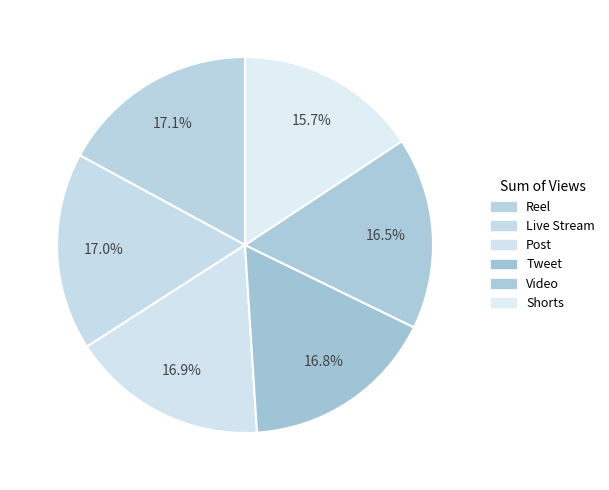

What is the largest slice in the pie chart?

Reel